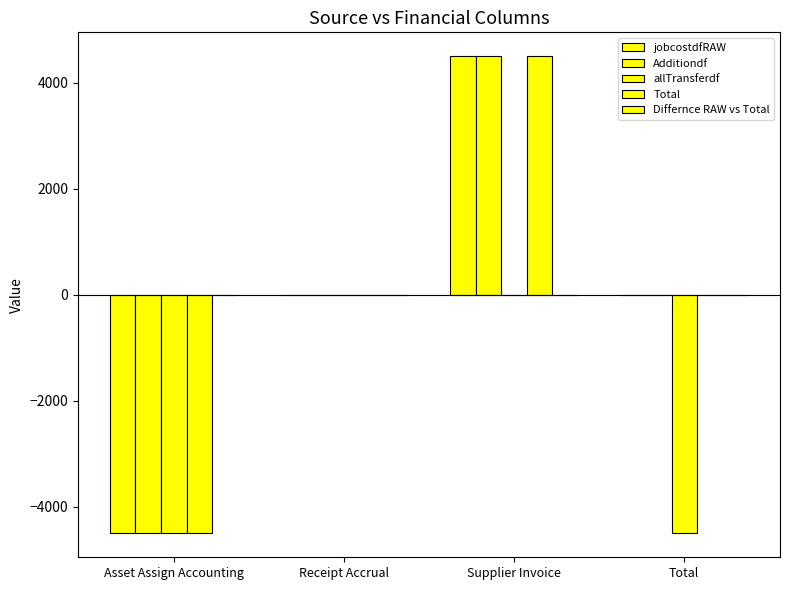

Between Supplier Invoice and Total, which series saw the biggest shift?

jobcostdfRAW